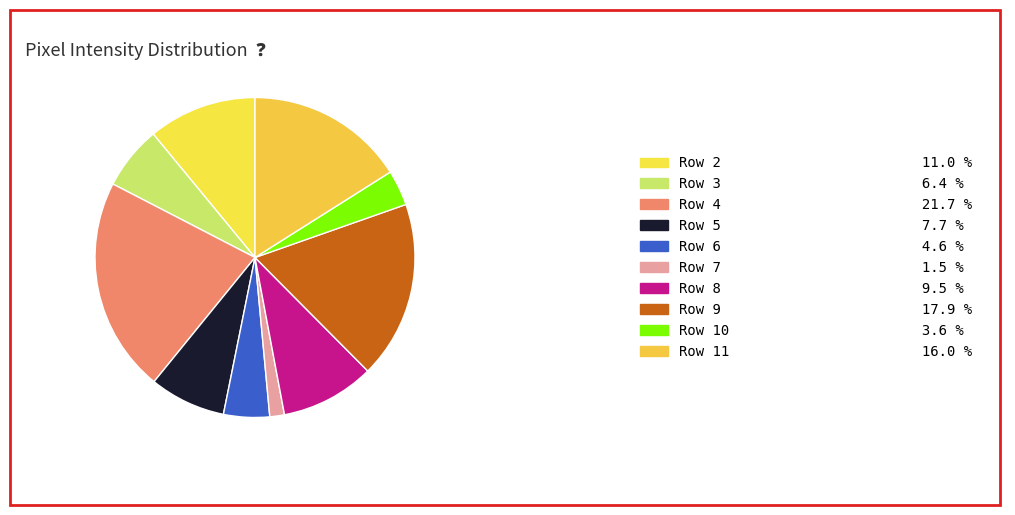

How many slices are in this pie chart?

10